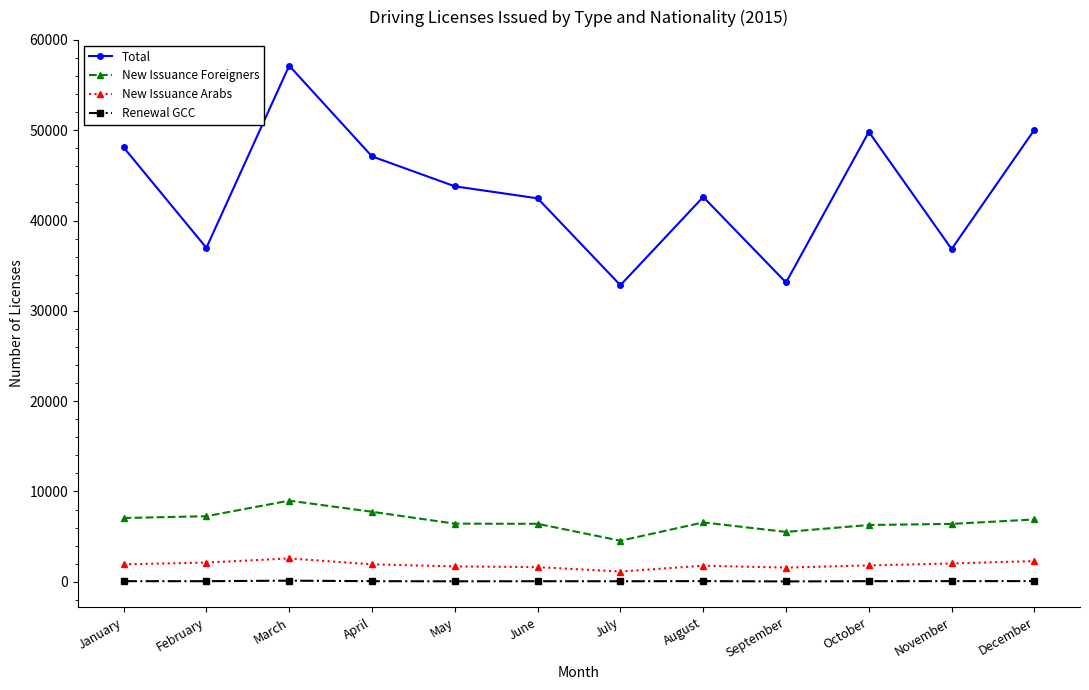

What is the difference between the highest and lowest values at December?

49984